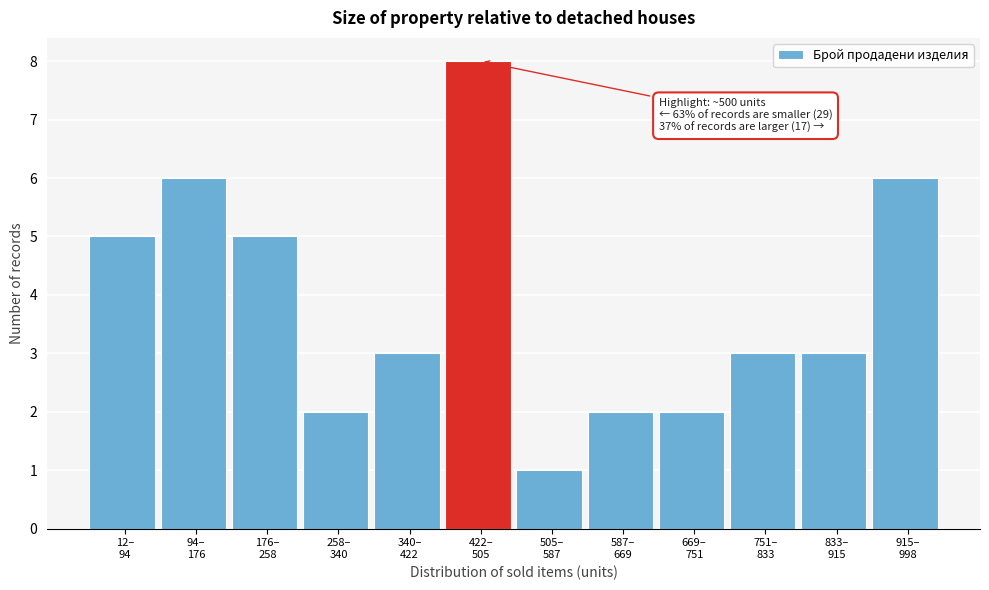

Reading left to right, what are all the values shown in this chart?

5	6	5	2	3	8	1	2	2	3	3	6